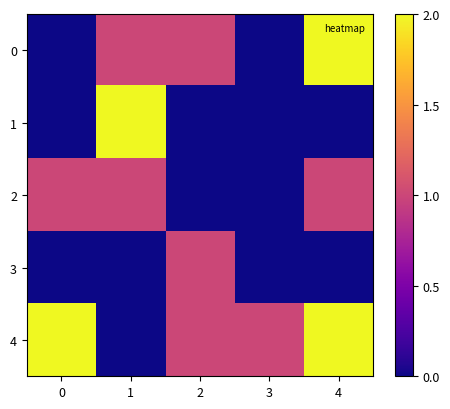

List the series in order of their peak value, highest first.

0, 1, 4, 2, 3